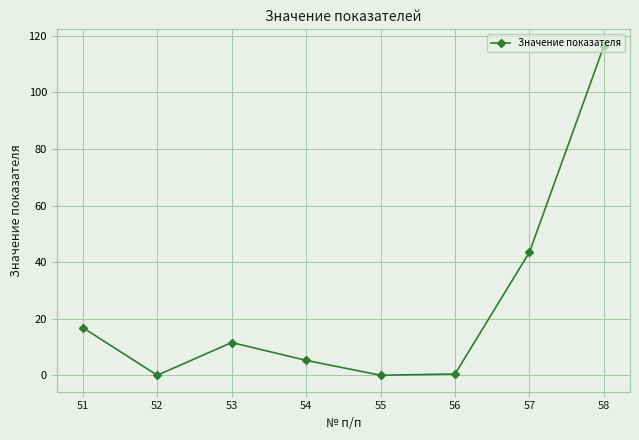

What is the sum of the values at 58 and 54?

121.8